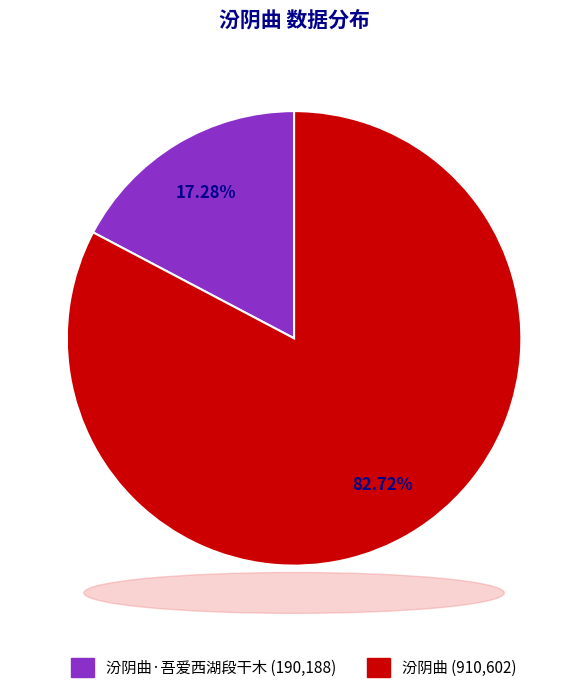

Is there any slice that represents more than half of the pie?

Yes